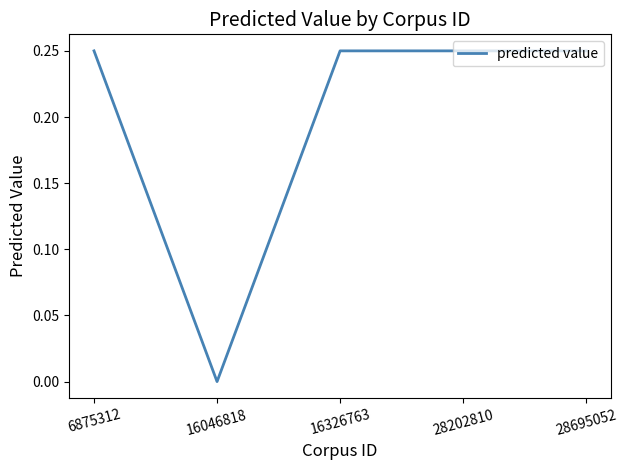

Which label corresponds to the smallest value in the chart?

16046818